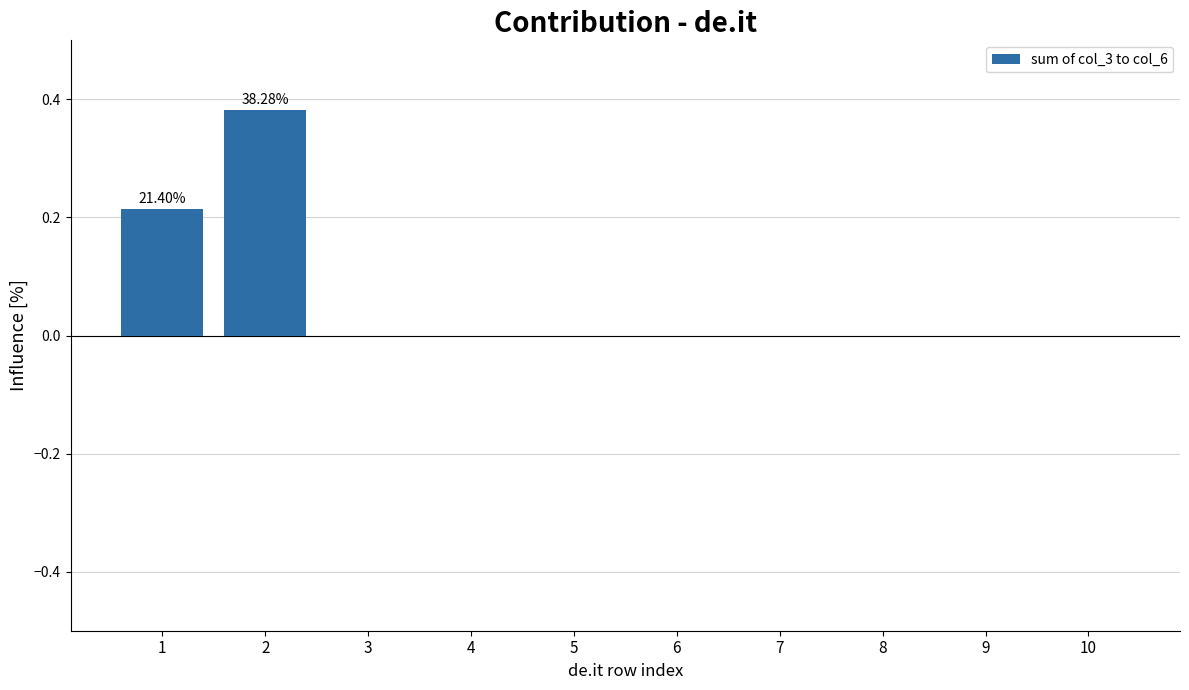

True or false: the data shows 0.1 at 4.

False